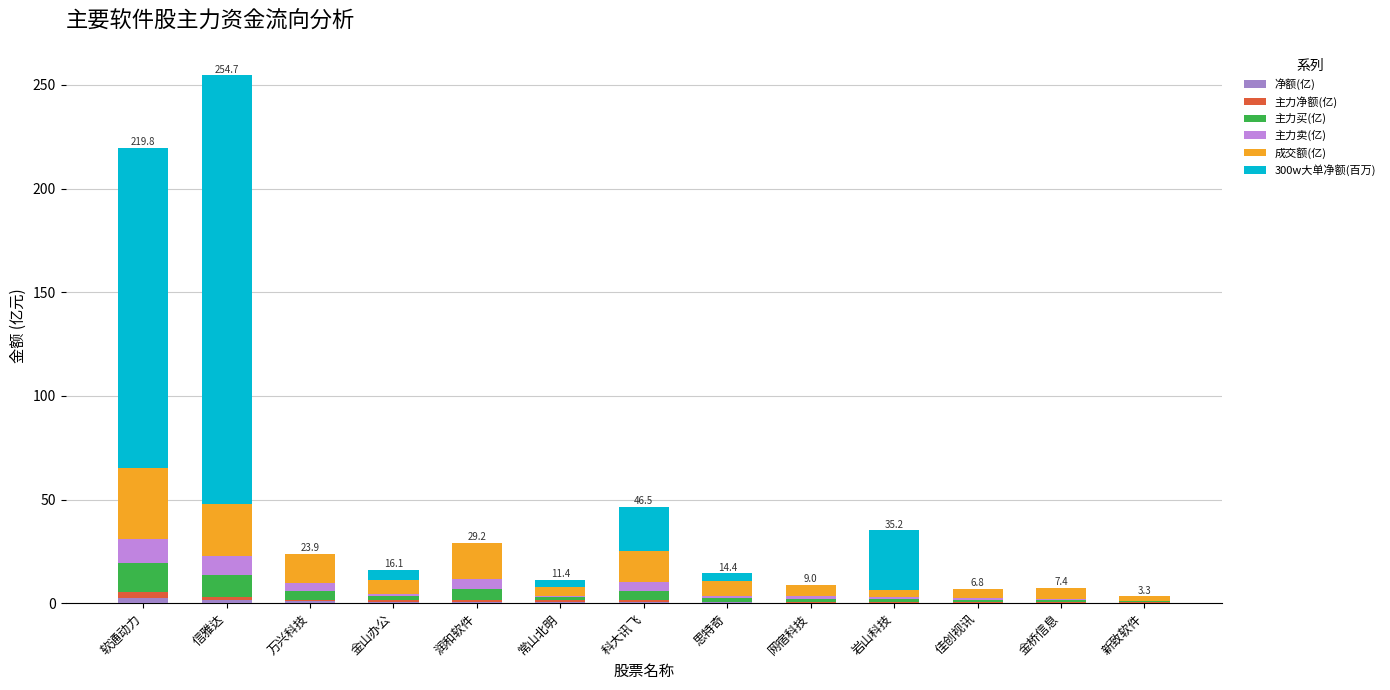

True or false: 主力买(亿) has a value of 1.9 at 金山办公.

True